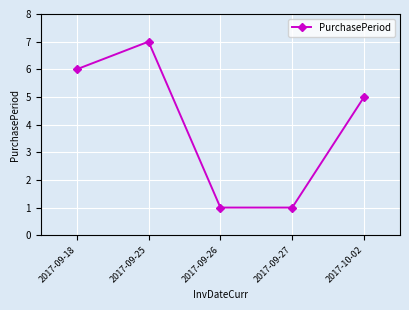

What is the value of the 2nd point from the left?

7